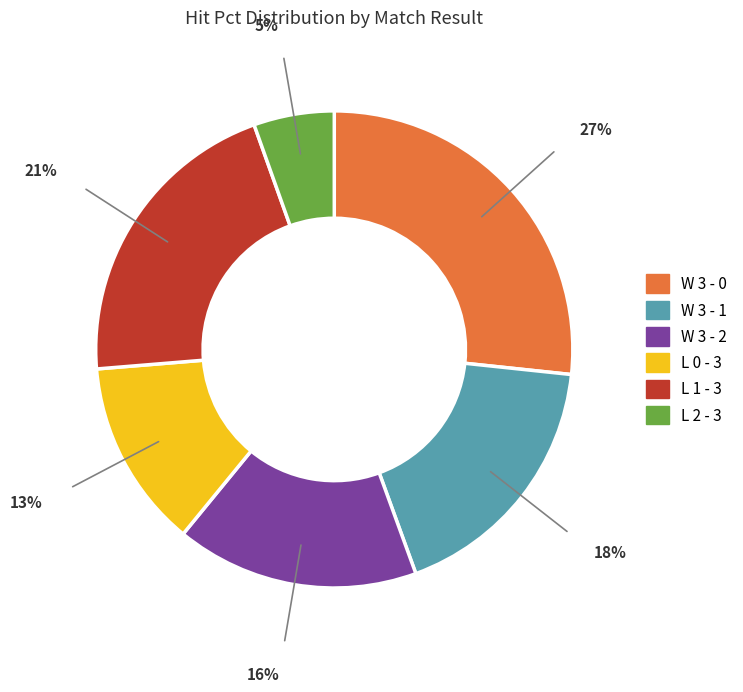

Between W 3 - 0 and L 1 - 3, which is larger?

W 3 - 0